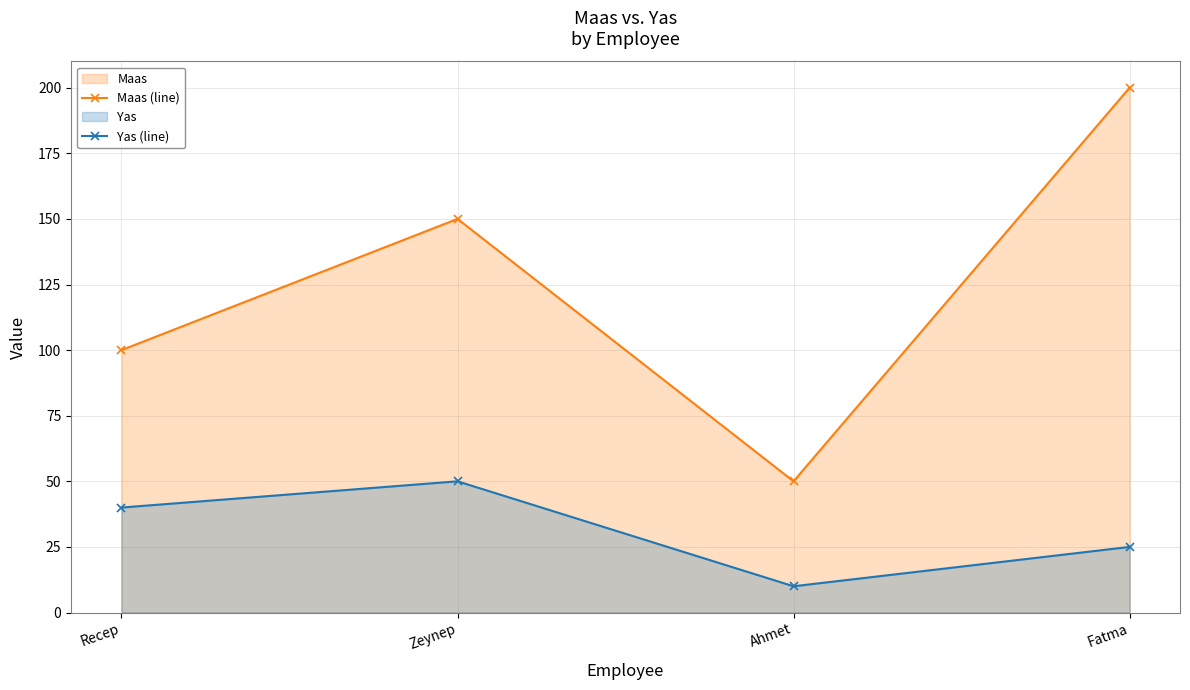

What is the greatest value displayed?

200